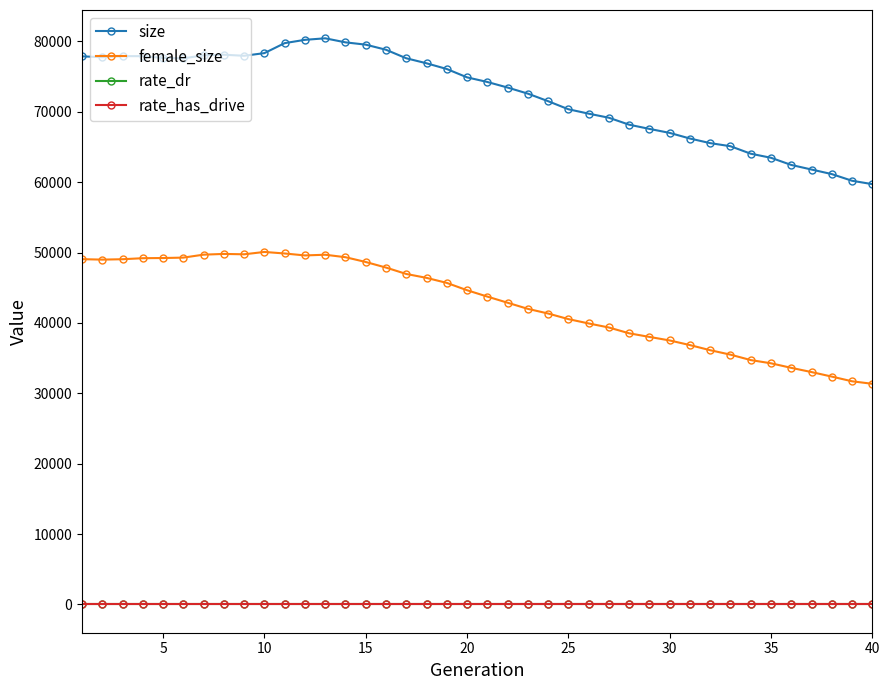

Which series has the largest total across all categories?

size